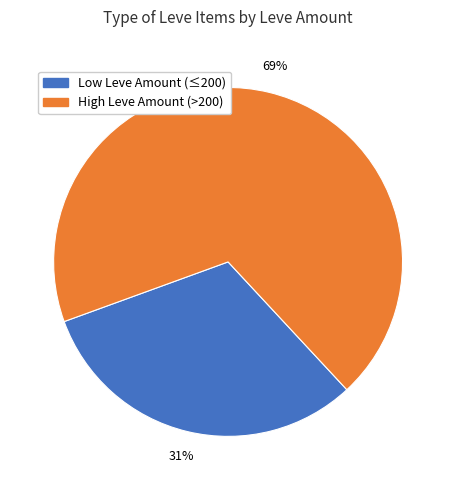

Is there a majority slice in this chart?

Yes